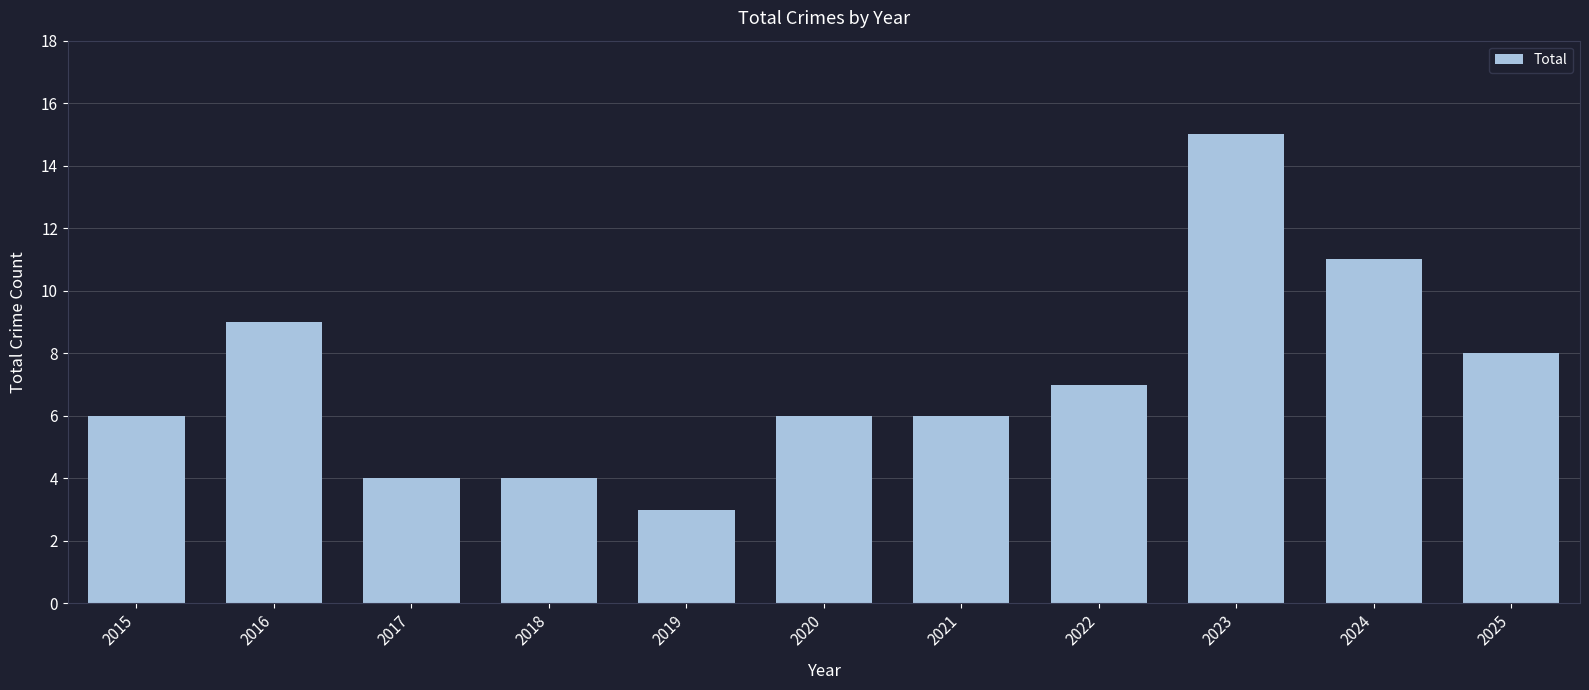

Reading left to right, what are all the values shown in this chart?

2015=6	2016=9	2017=4	2018=4	2019=3	2020=6	2021=6	2022=7	2023=15	2024=11	2025=8